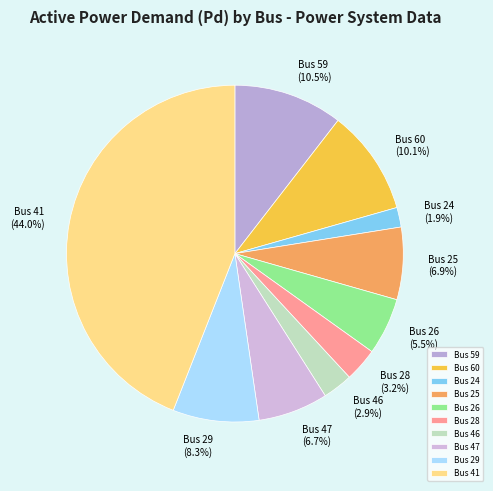

Does Bus 28 account for over 50% of the chart?

No